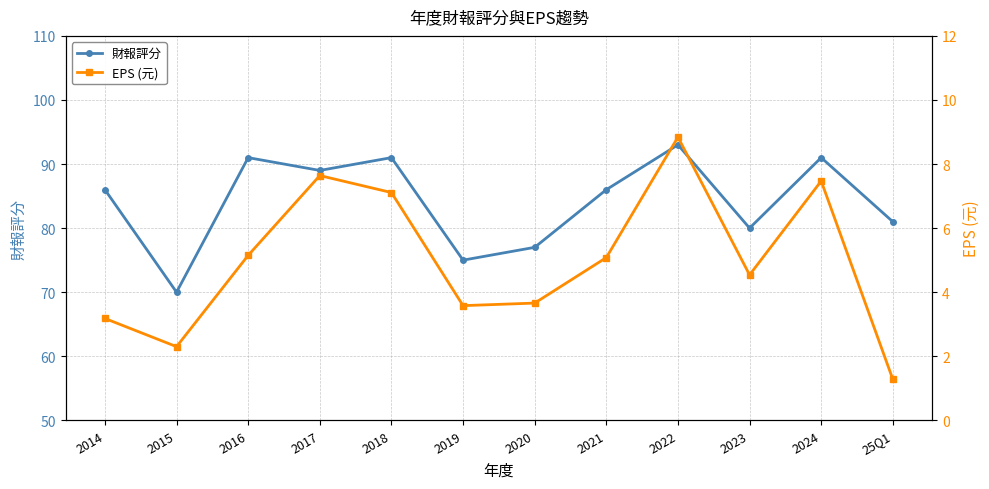

What is the sum of all EPS (元) values?

59.8